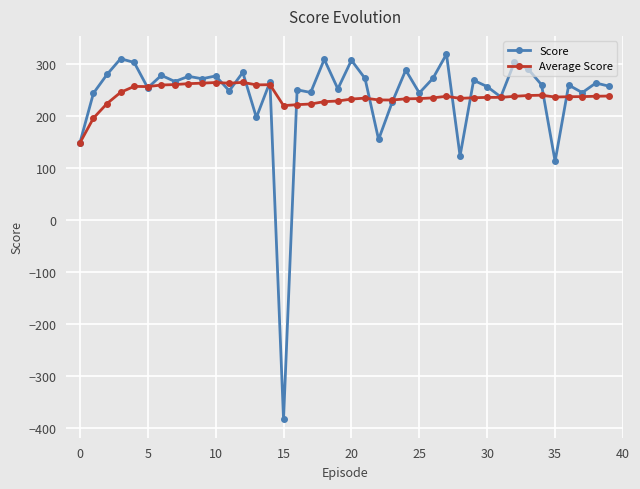

True or false: Score has more than 0 interior local peaks.

True